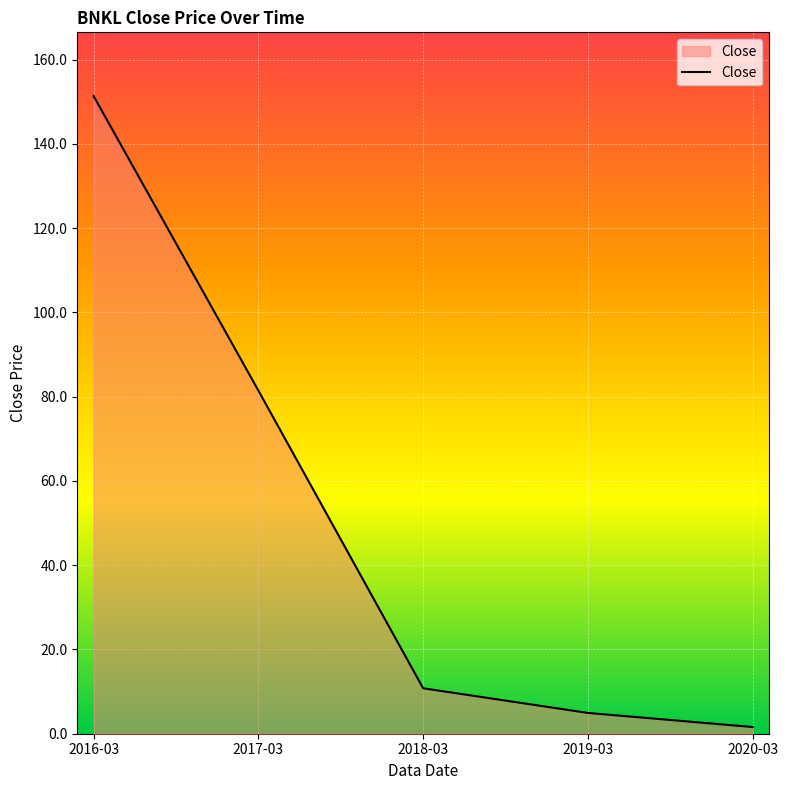

What is the change in value from 2018-03 to 2019-03?

-5.9